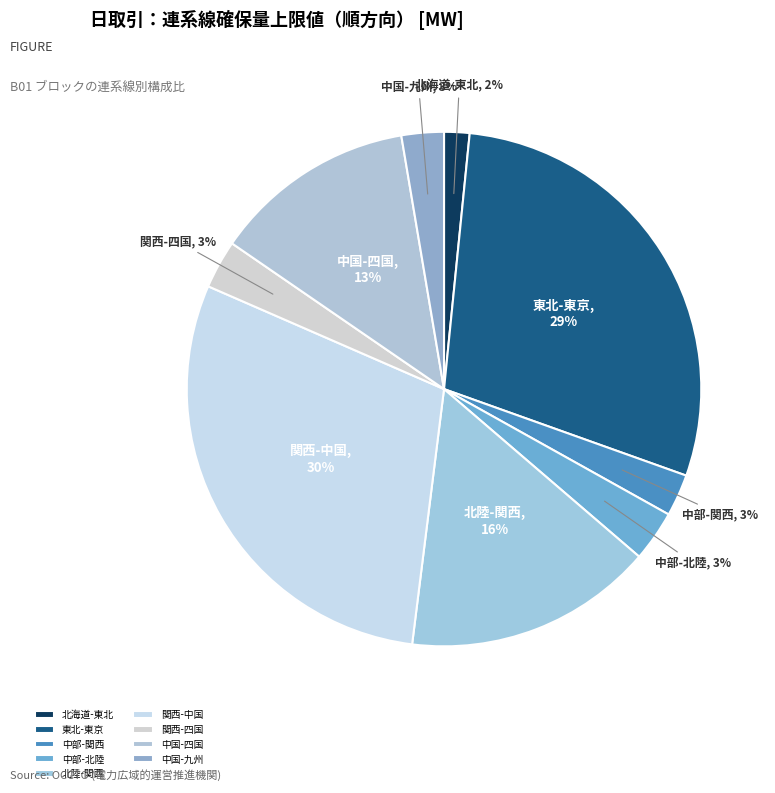

Count the number of slices in the pie.

9